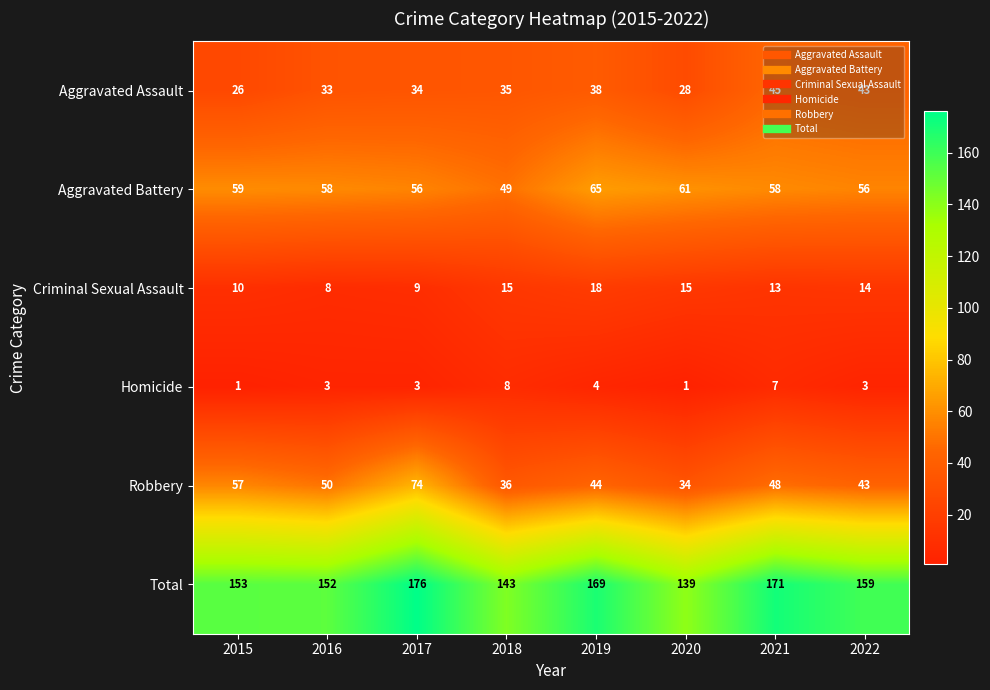

Which series changed the most between 2019 and 2022?

Total